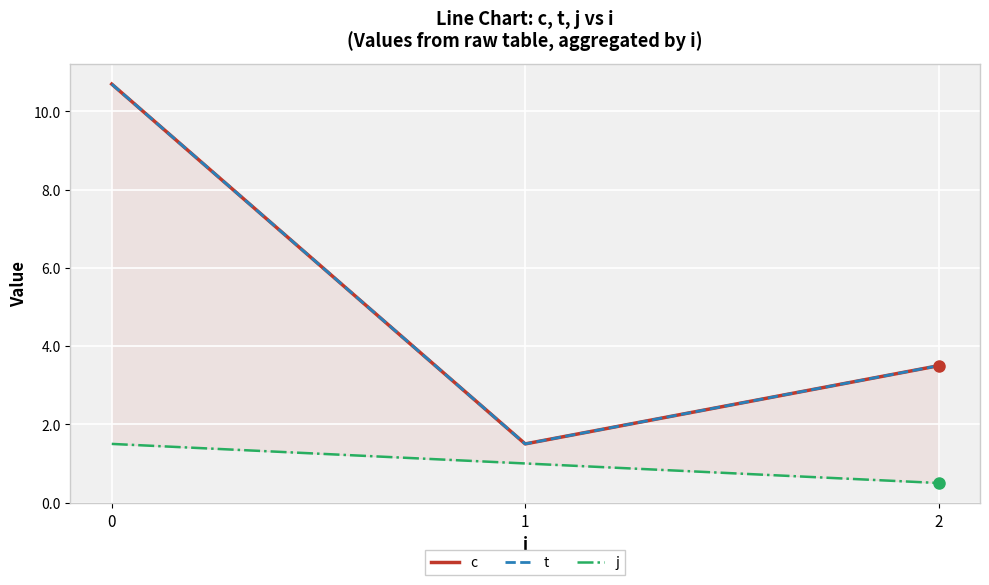

Which label corresponds to the smallest value in the chart?

2